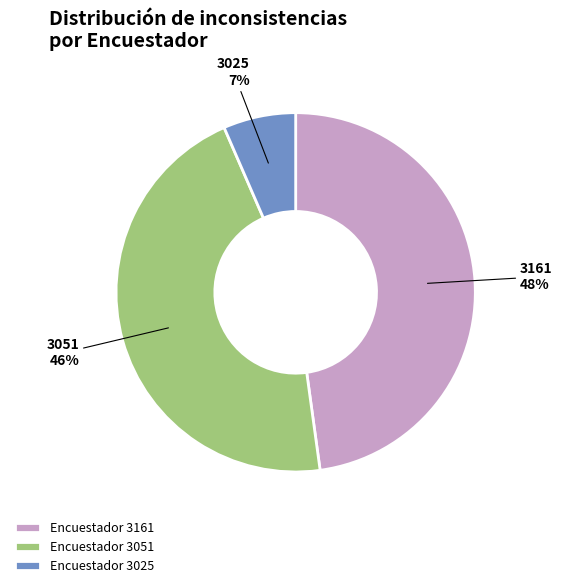

To the nearest percent, what portion does 3161 represent?

48%